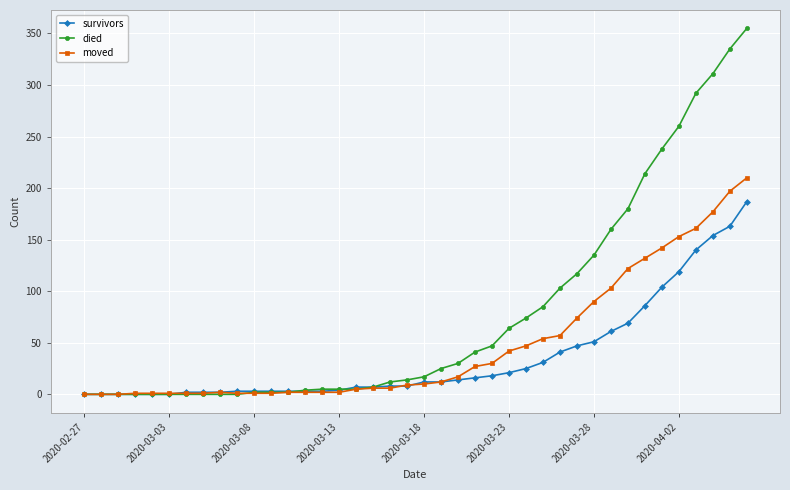

List the series in order of their peak value, highest first.

died, moved, survivors